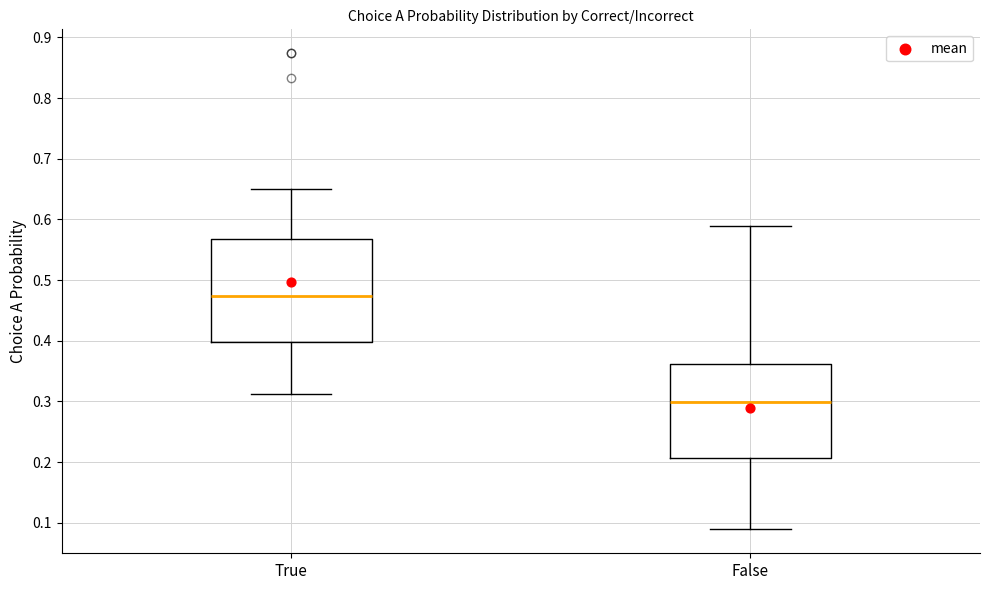

Reading left to right, transcribe this box plot: for each box, give where its median line is, the range the box spans, and where its two whiskers end, as read against the y-axis. The values are not printed on the chart, so give them approximately, as read against the axis.

True: median 0.47, box 0.40 to 0.57, whiskers 0.31 to 0.65
False: median 0.30, box 0.21 to 0.36, whiskers 0.09 to 0.59